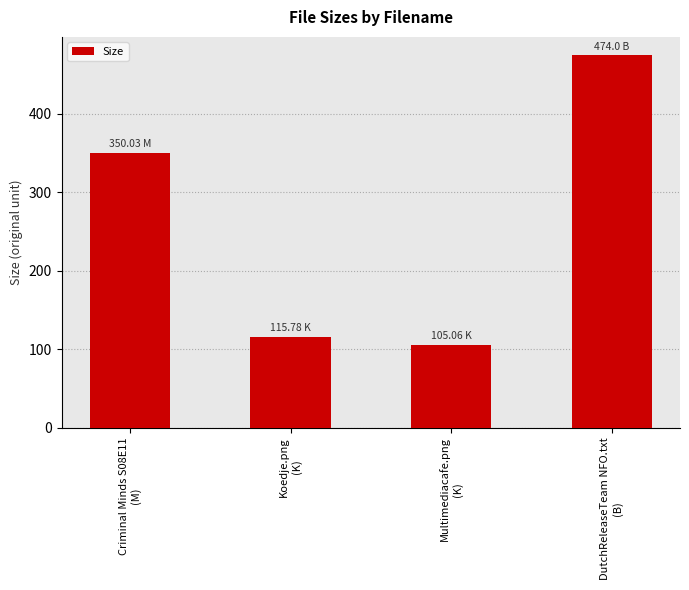

Rank the categories by value from lowest to highest.

Multimediacafe.png
(K), Koedje.png
(K), Criminal Minds S08E11
(M), DutchReleaseTeam NFO.txt
(B)